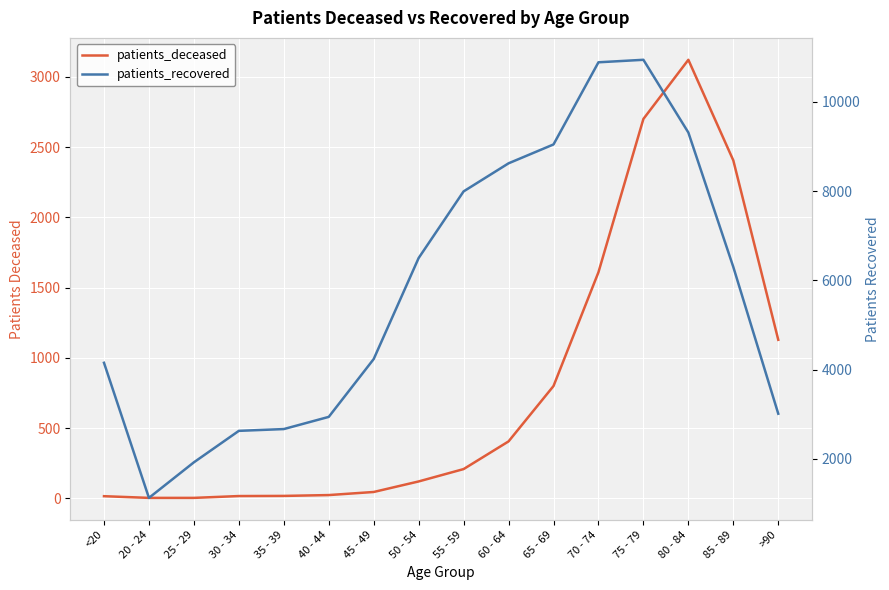

What is the difference between the patients_recovered values at 40 - 44 and 70 - 74?

7946